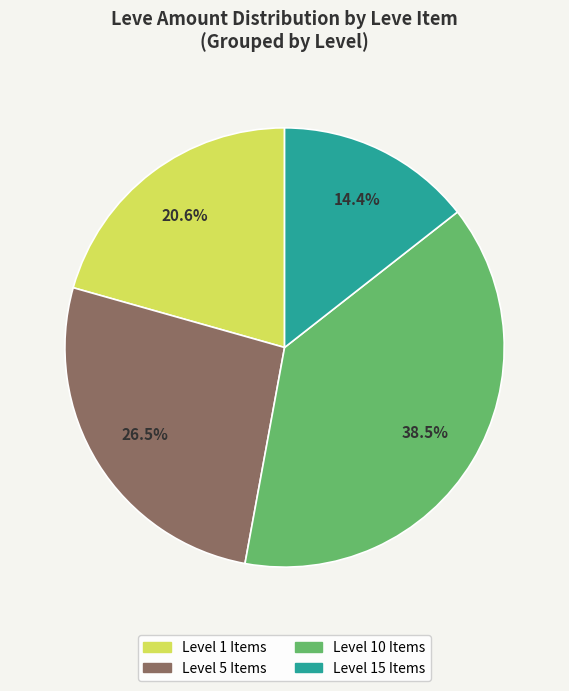

Does any single category account for the majority?

No